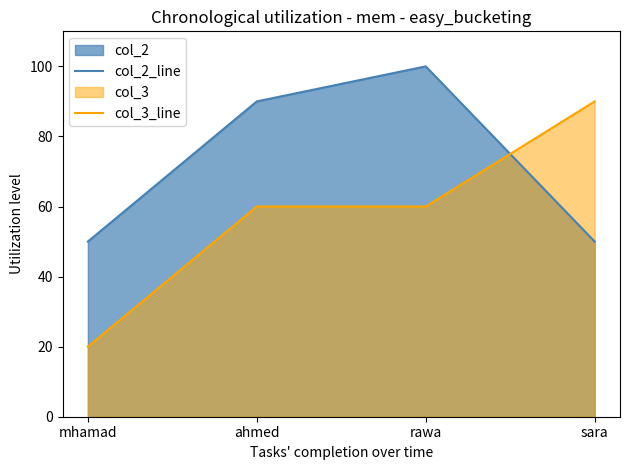

What is the label of the 4th point from the right?

mhamad